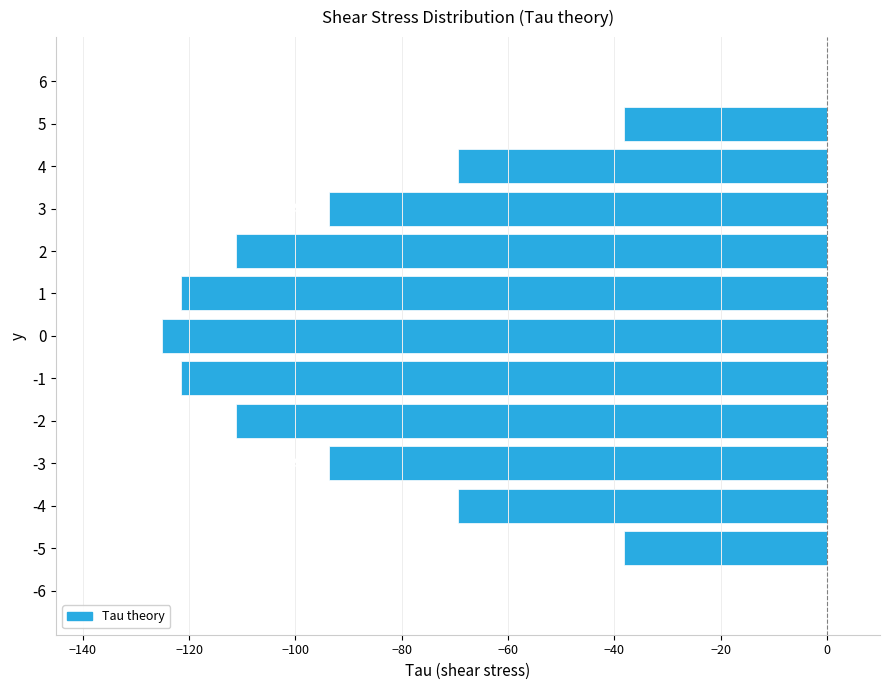

The chart shows a value of -69.4 at 4. True or false?

True